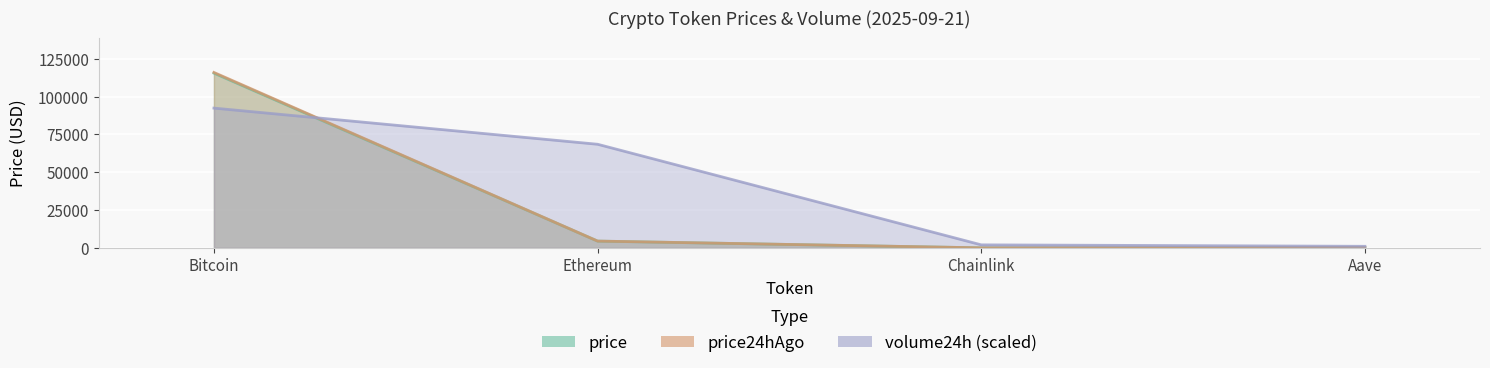

What is the value of the price point at the 2nd from the left?

4481.1